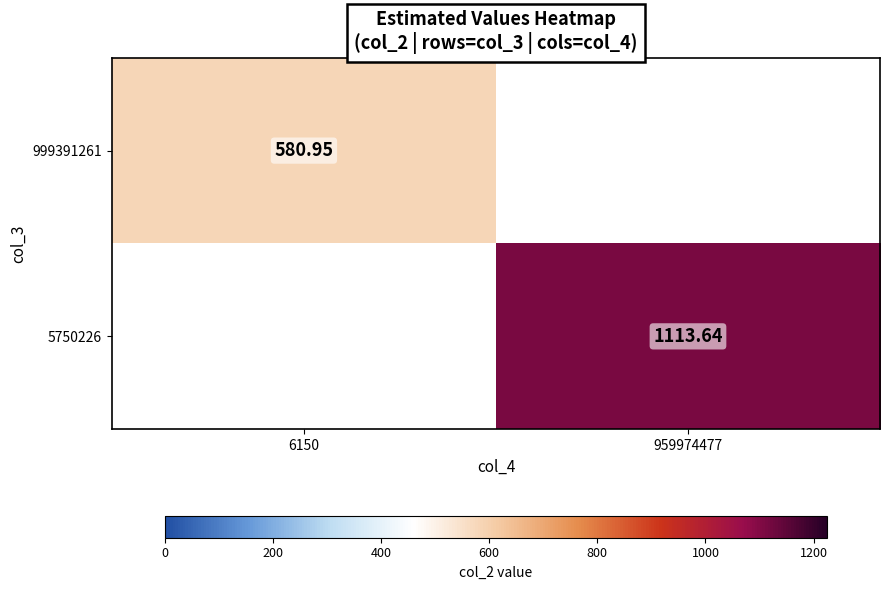

Is the value of 999391261 at 6150 greater than the value of 5750226 at 959974477?

No